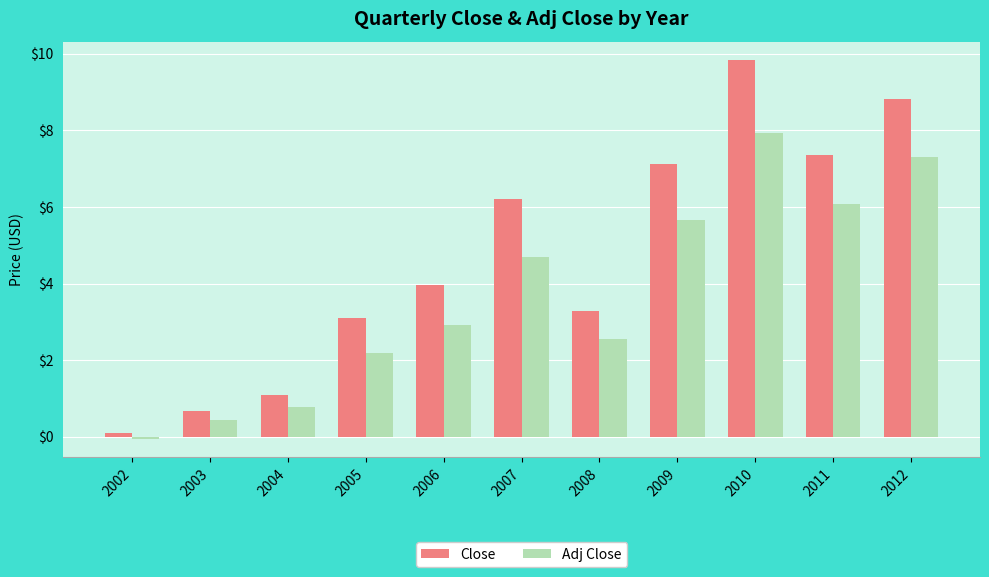

Does the chart contain any negative values?

Yes